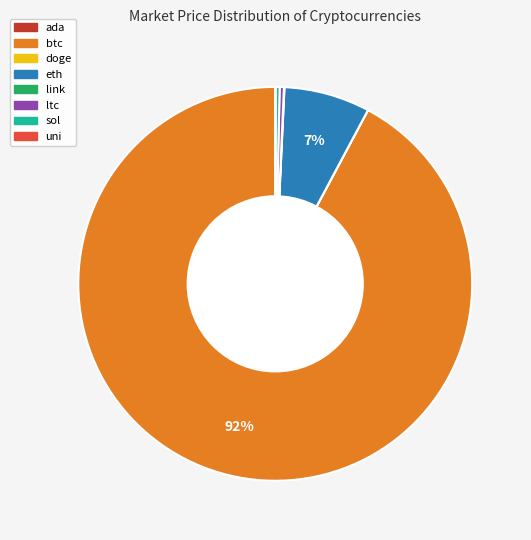

Does any single category account for the majority?

Yes